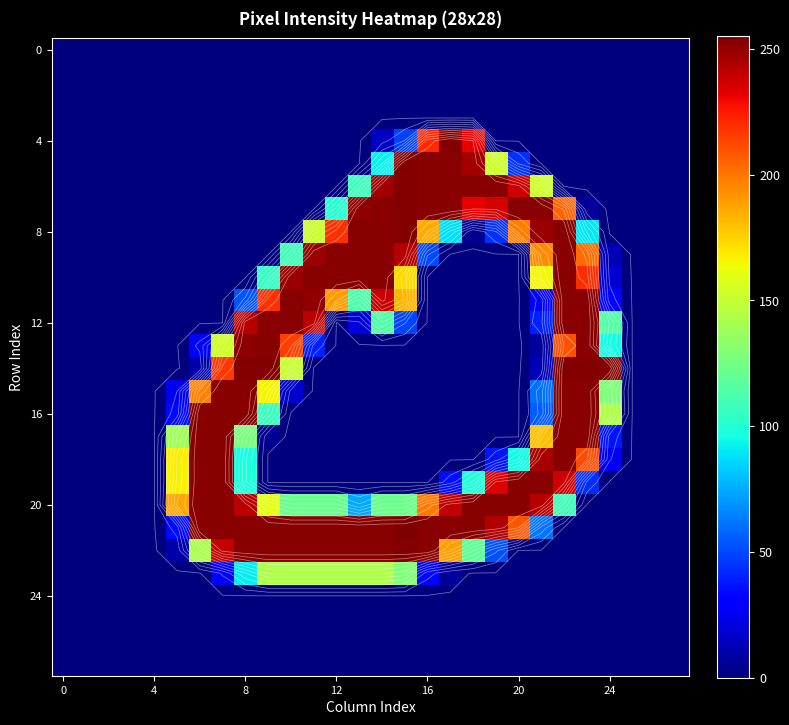

Count the number of categories in the chart.

28